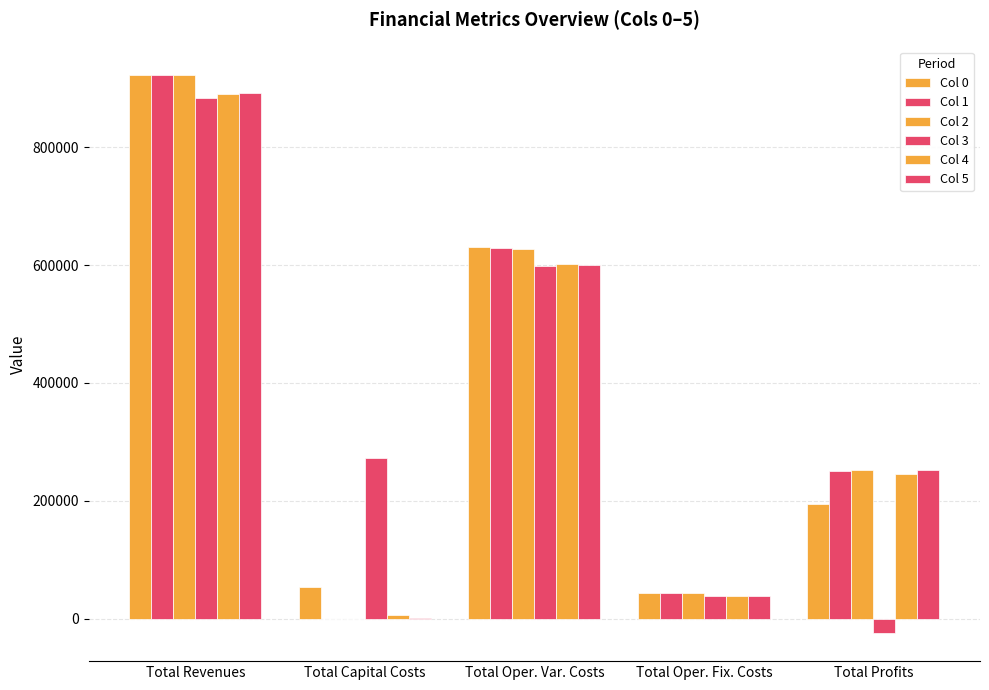

Is the value of Col 2 at Total Revenues greater than the value of Col 1 at Total Capital Costs?

Yes